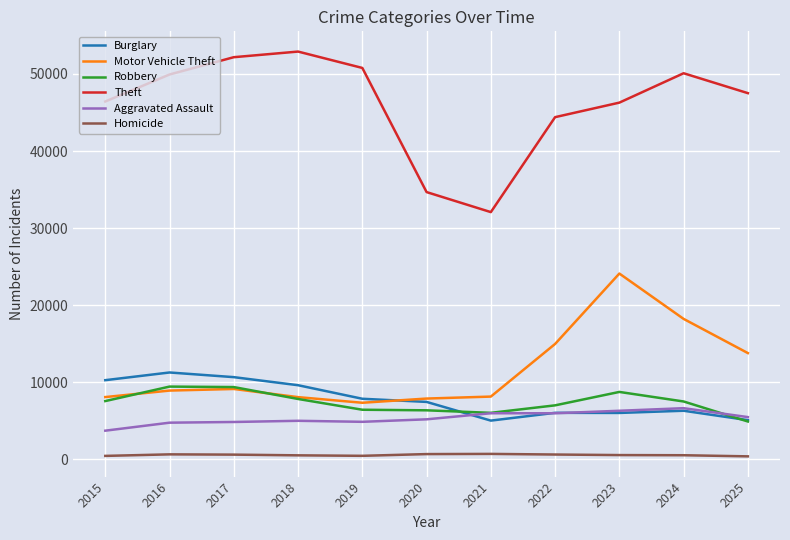

Where does the Homicide series first go above 523?

2016